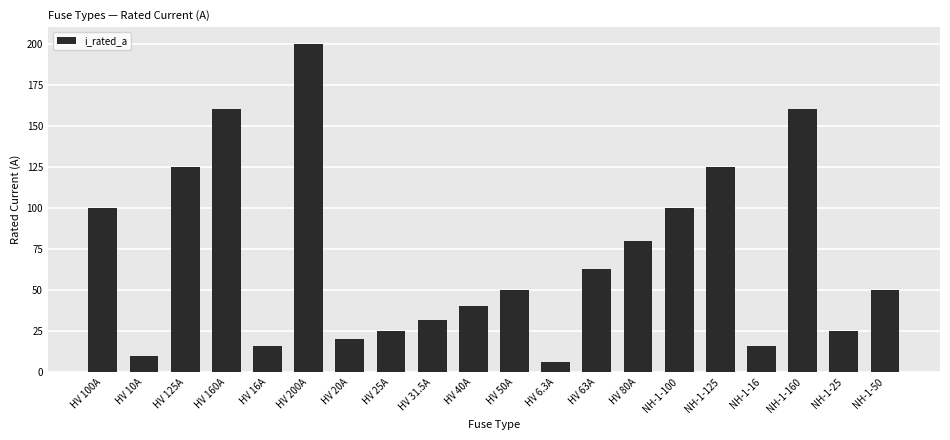

What is the value of the 15th bar from the left?

100.0